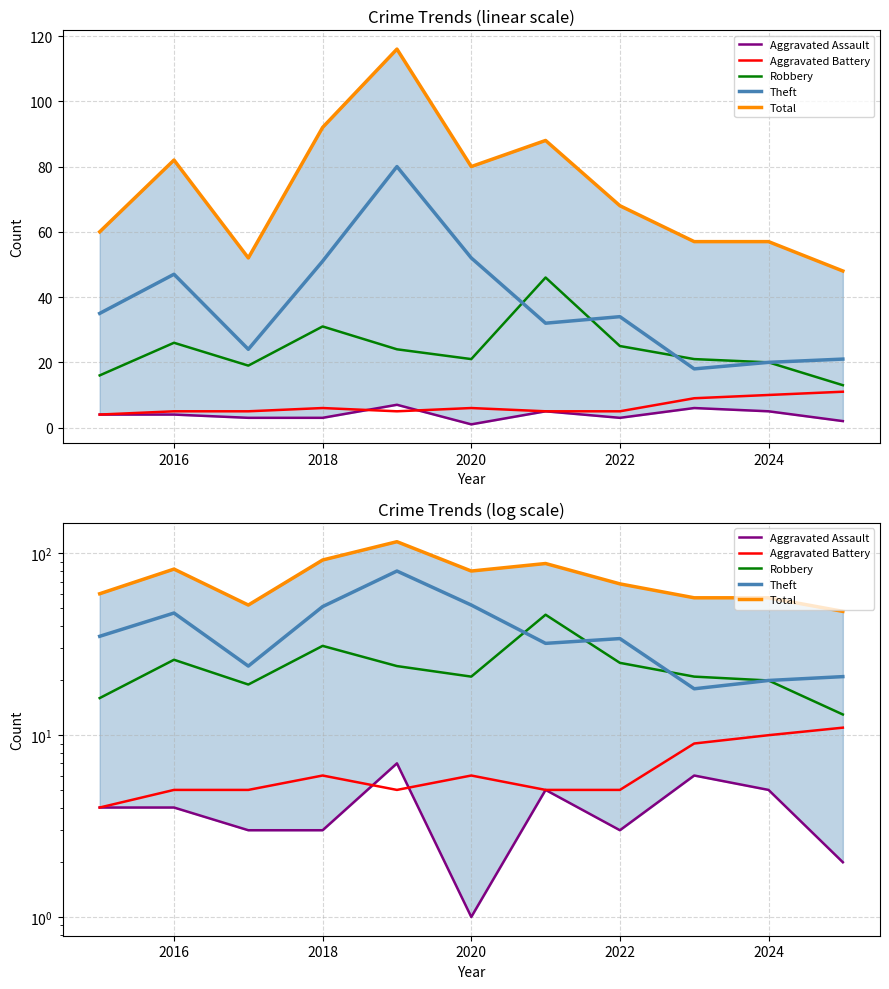

How many interior local peaks does the Aggravated Assault series have?

3